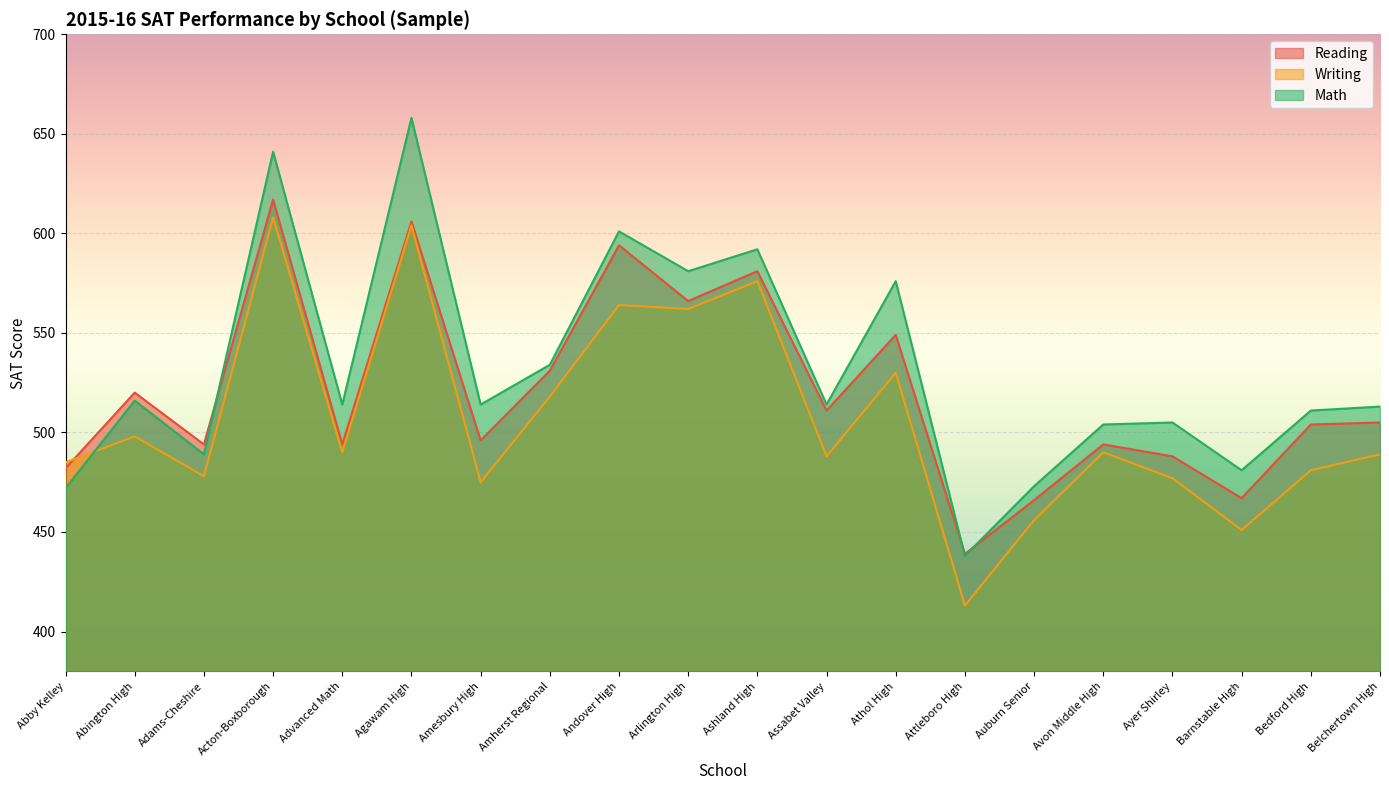

Where do Reading and Writing first cross each other?

Abby Kelley and Abington High